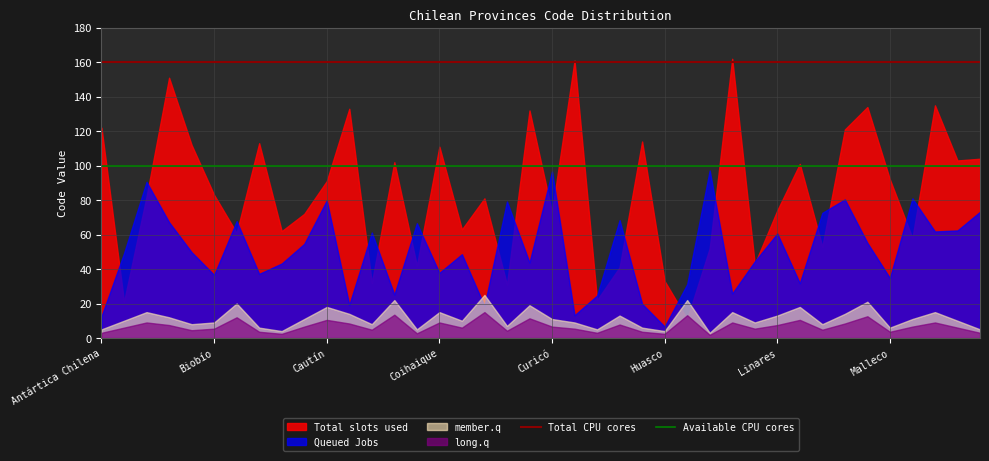

Which series has the largest total across all categories?

Total slots used